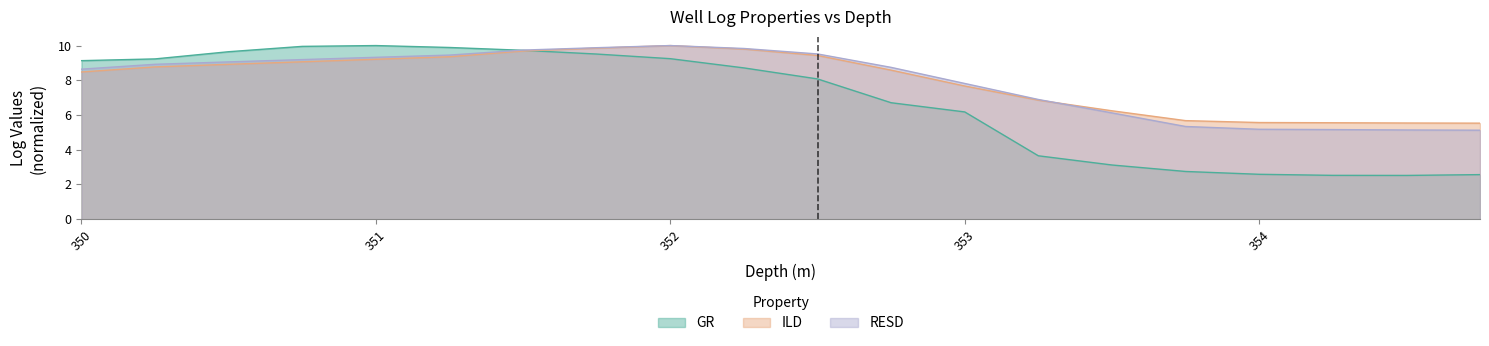

What is the total value across all series at 353?

21.7